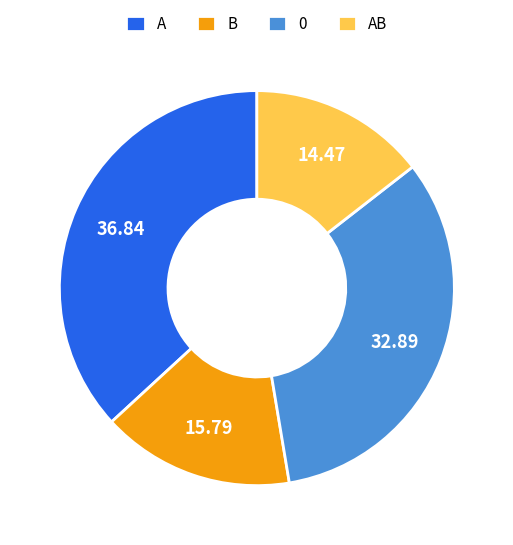

Count the number of slices in the pie.

4